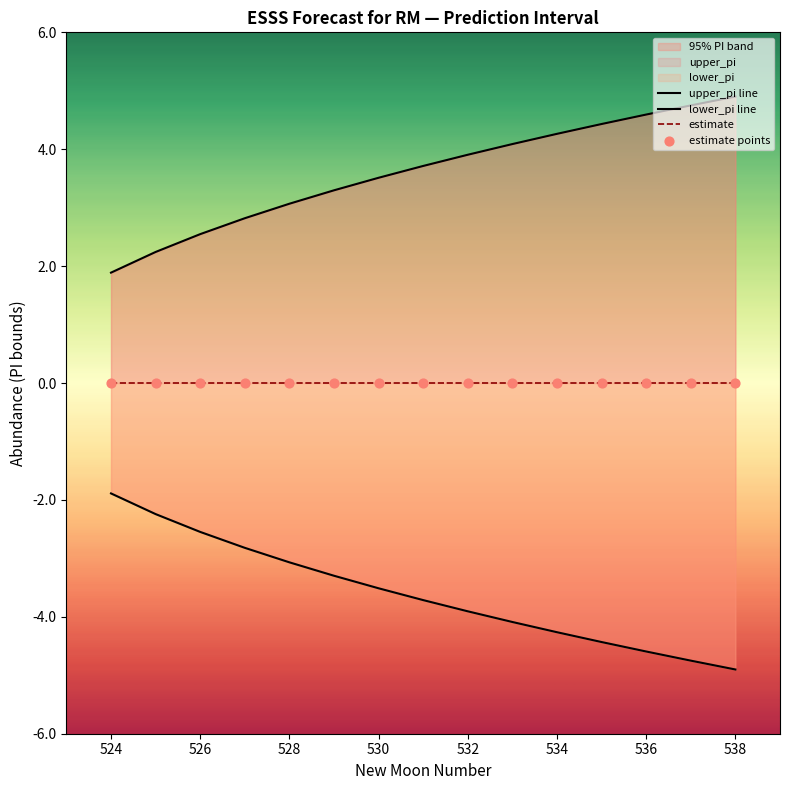

Which series contains the highest Y value?

upper_pi line